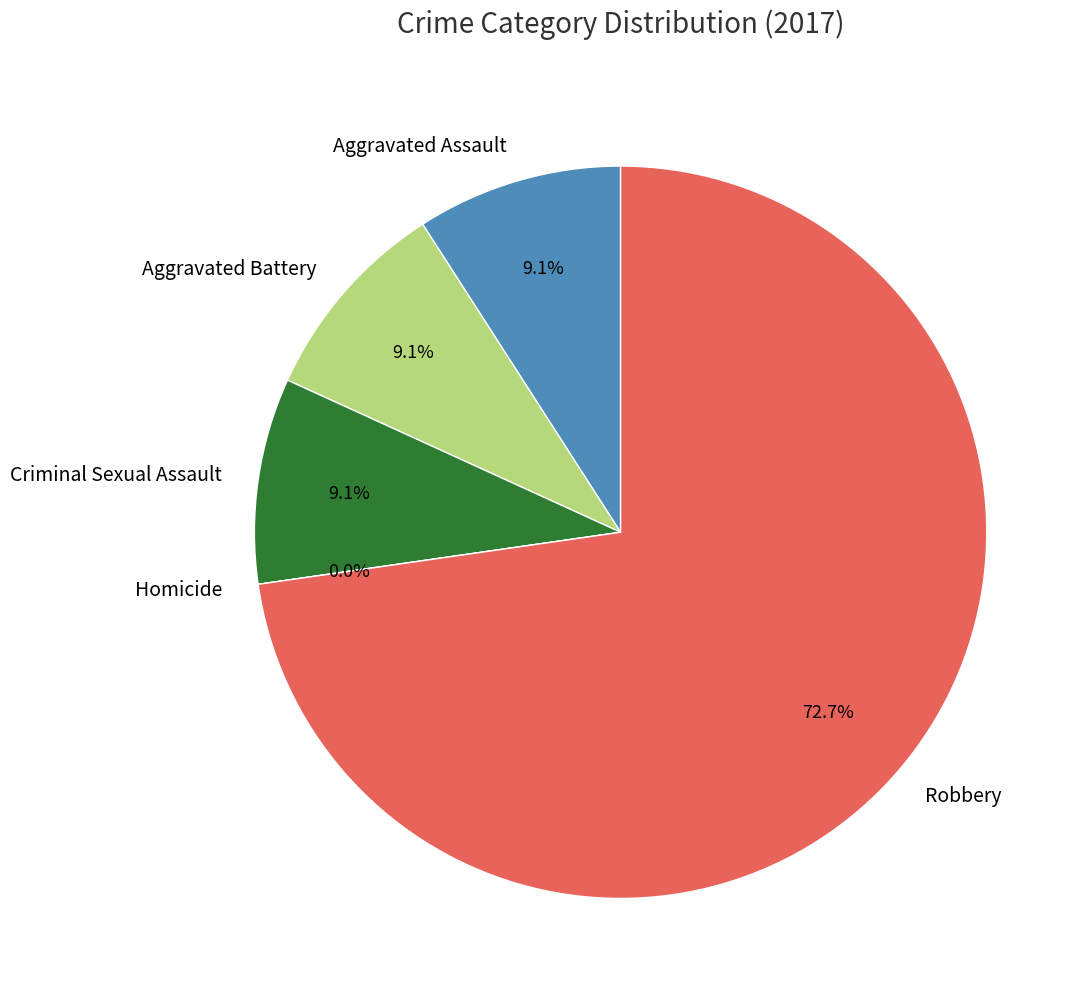

To the nearest percent, what portion does Criminal Sexual Assault represent?

9%